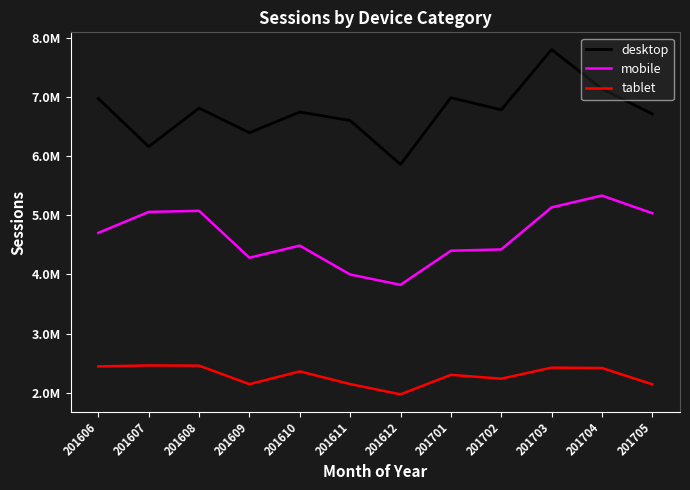

List the labels in order of mobile value, smallest first.

201612, 201611, 201609, 201701, 201702, 201610, 201606, 201705, 201607, 201608, 201703, 201704